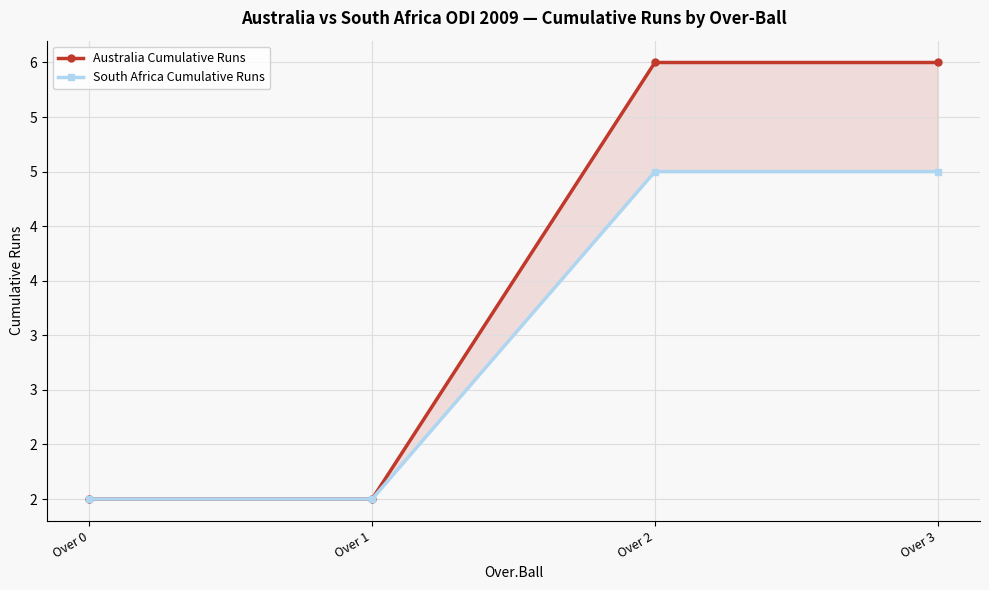

Is it true that South Africa Cumulative Runs equals 2 at Over 3?

False